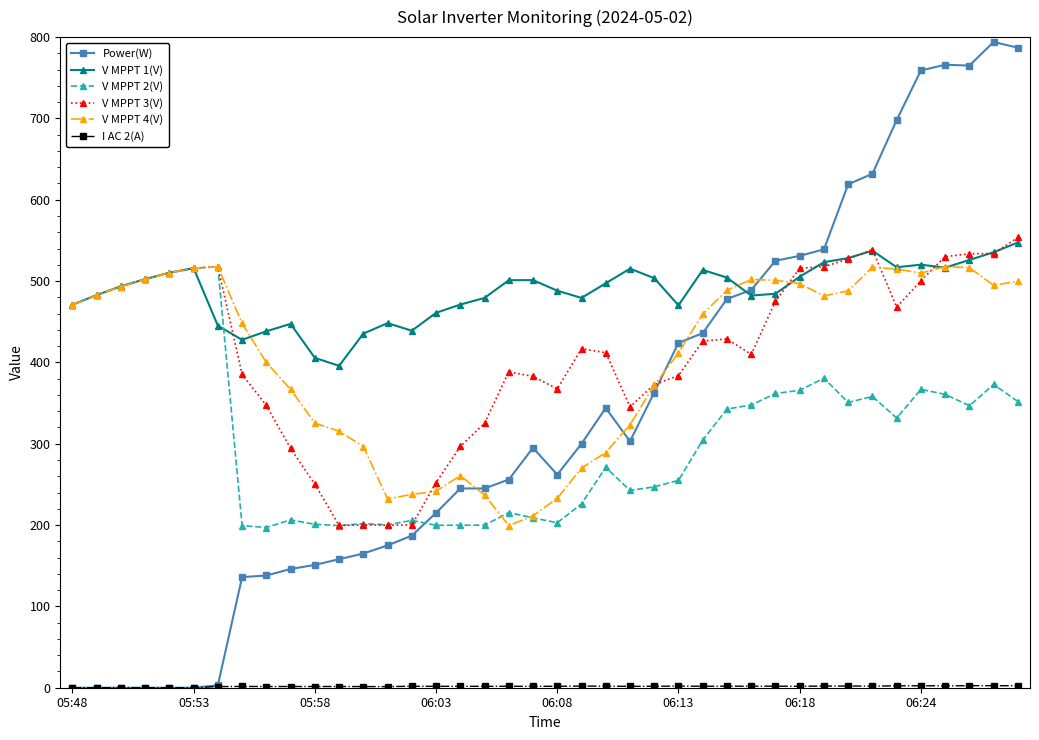

True or false: V MPPT 2(V) and Power(W) intersect in this chart.

True